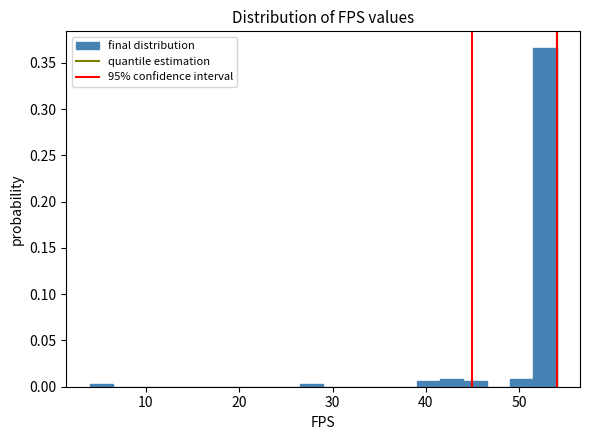

Around what value on the x-axis is the tallest bar? Give the approximate position of its centre, as read against the axis.

53